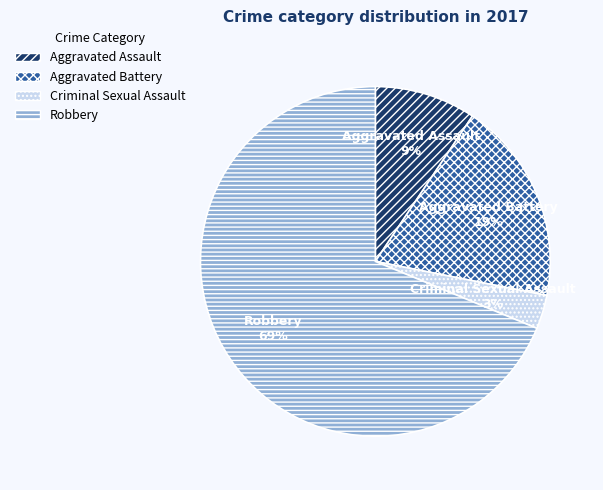

The Robbery slice represents 69% of the pie. True or false?

True